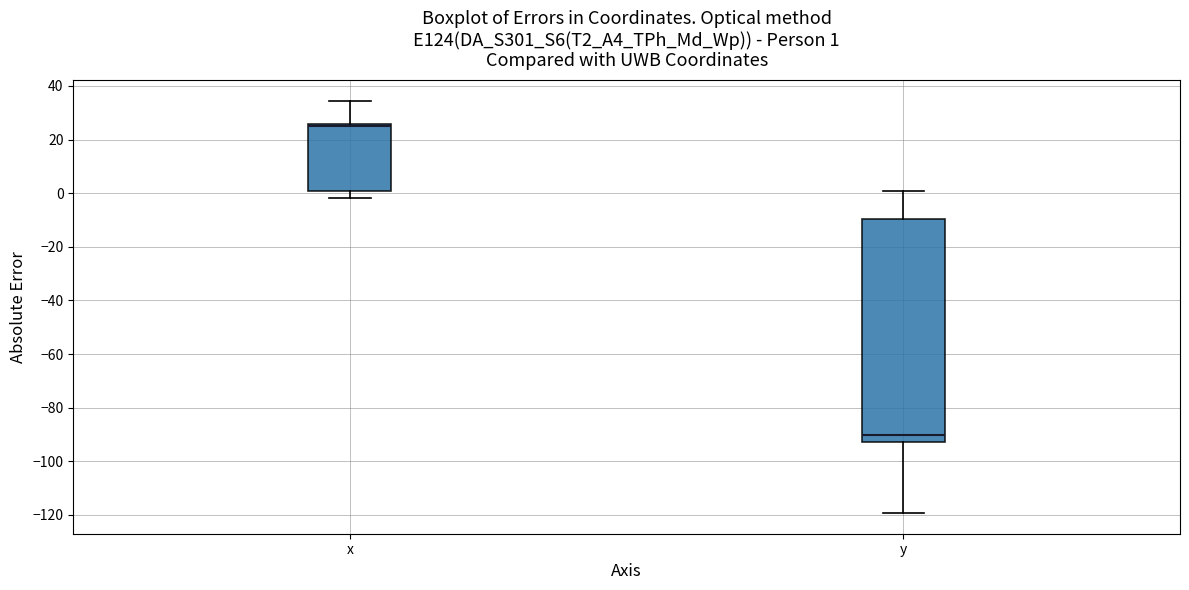

Comparing the boxes themselves (not the whiskers), which one is the tallest?

y